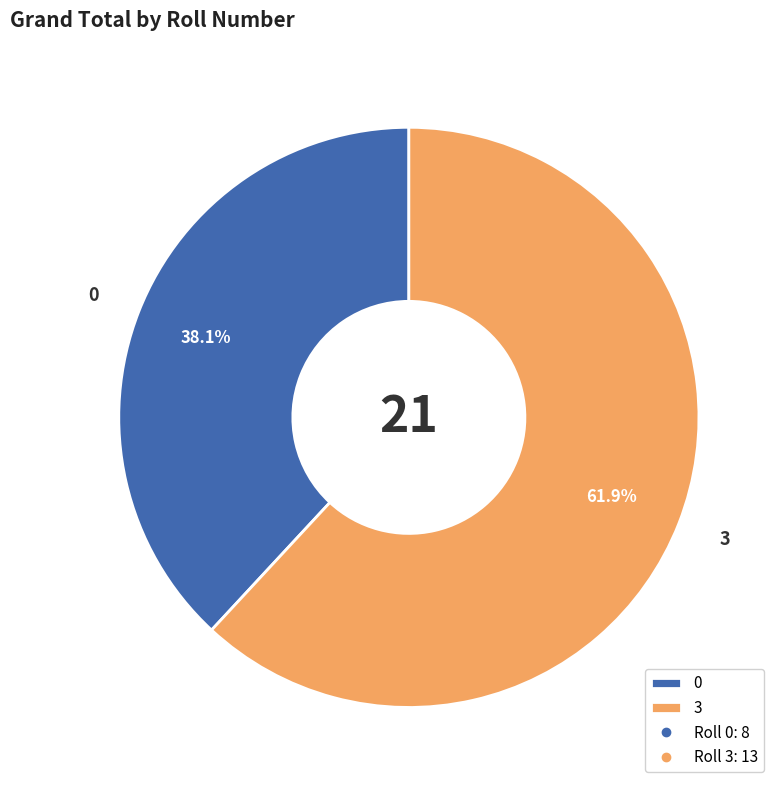

How many segments does this pie chart have?

2